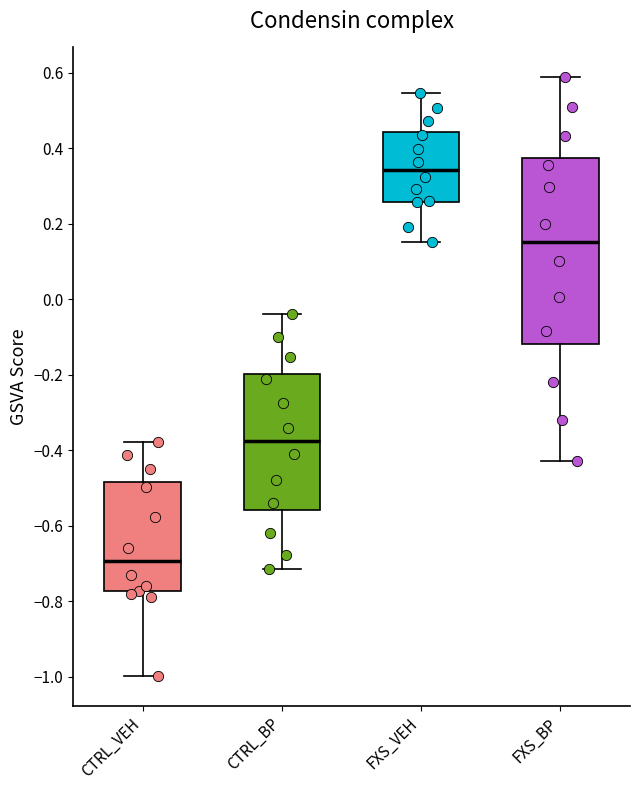

Which box's median line is the highest?

FXS_VEH